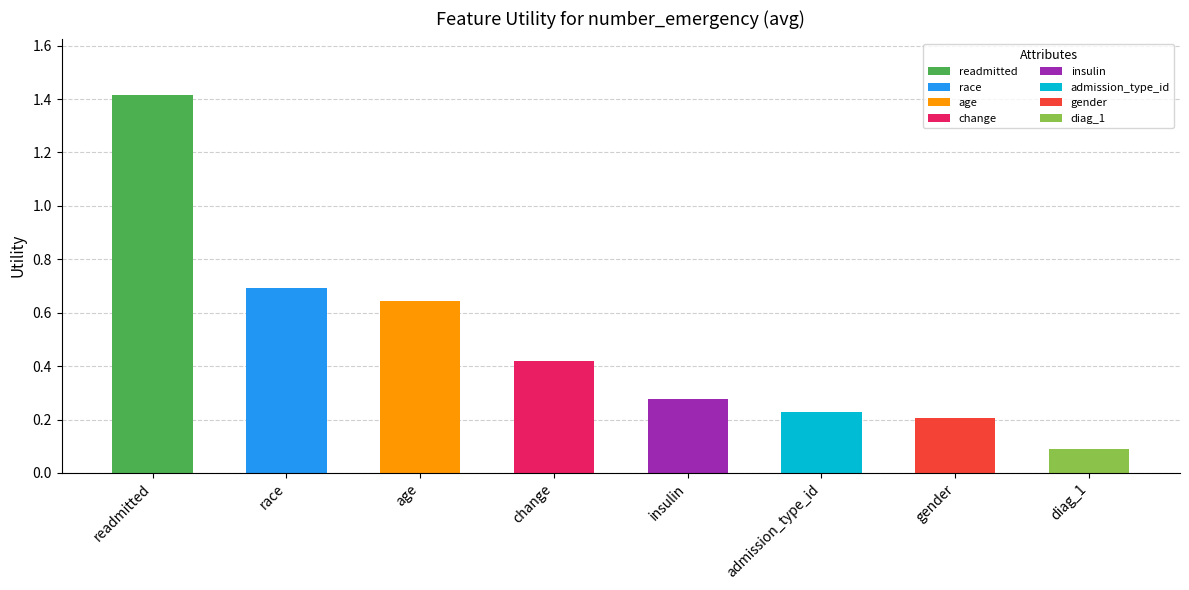

How many bars are there in total?

8